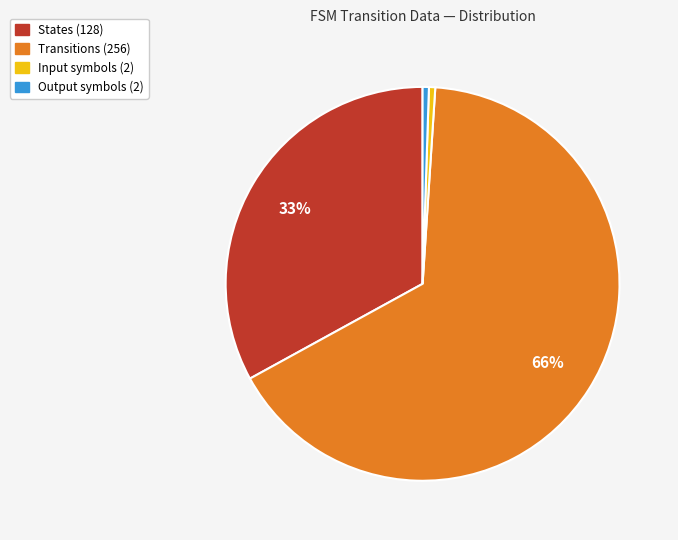

To the nearest percent, what is the average slice percentage?

25%